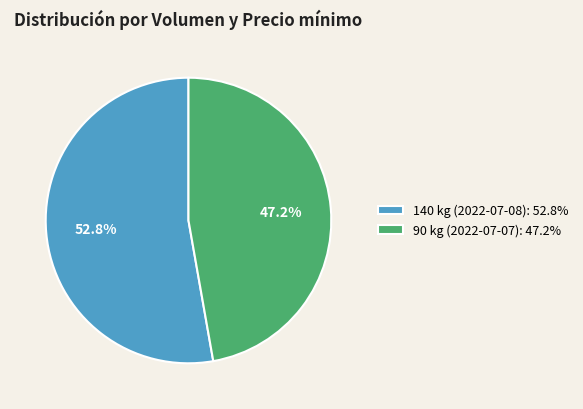

Is there a majority slice in this chart?

Yes